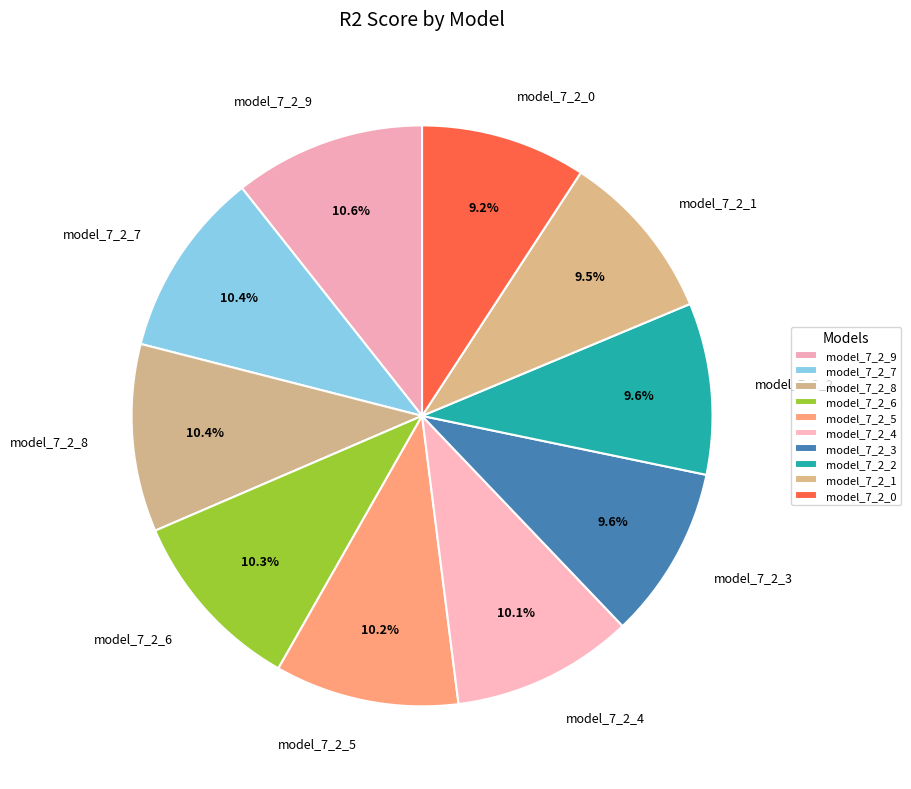

What percentage do model_7_2_9 and model_7_2_6 together represent?

20.9%